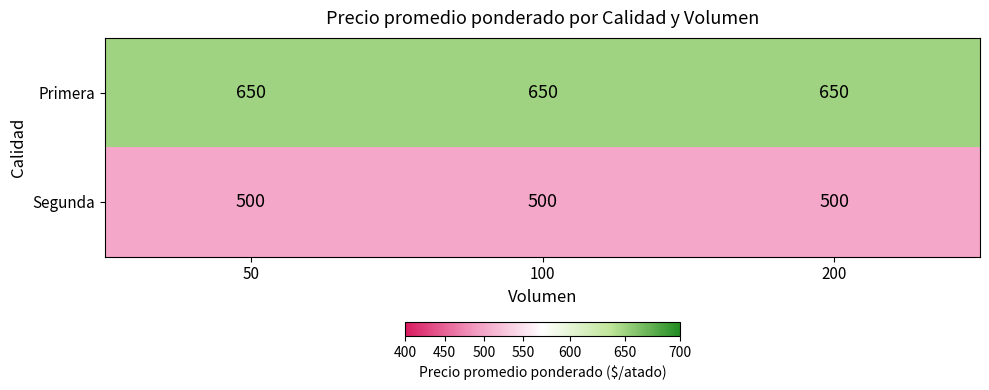

Rank the series at 200 from lowest to highest value.

Segunda, Primera